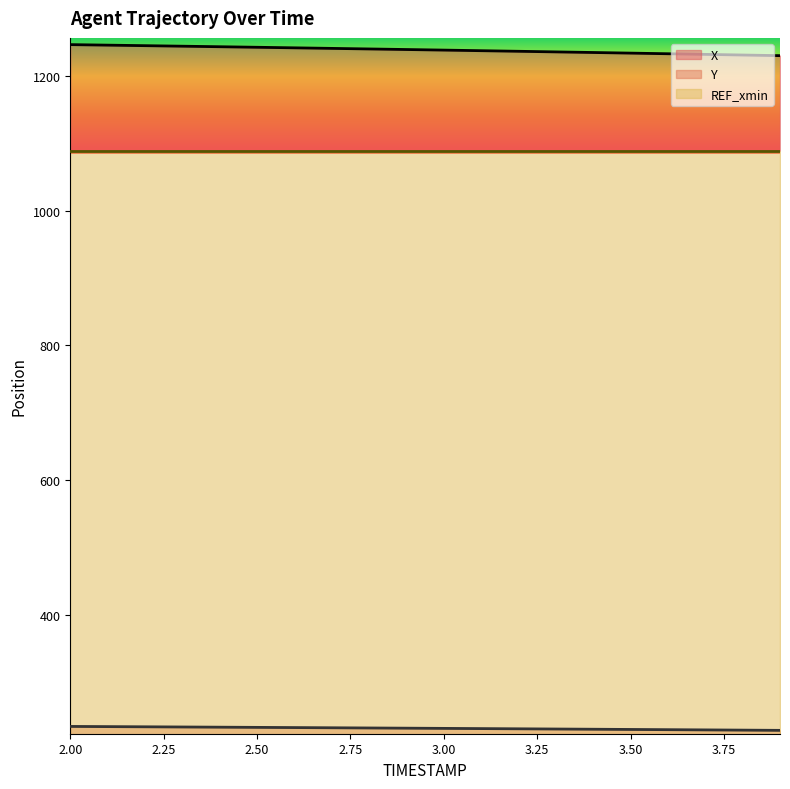

What is the difference between the highest and lowest values at 3.6?

1004.1